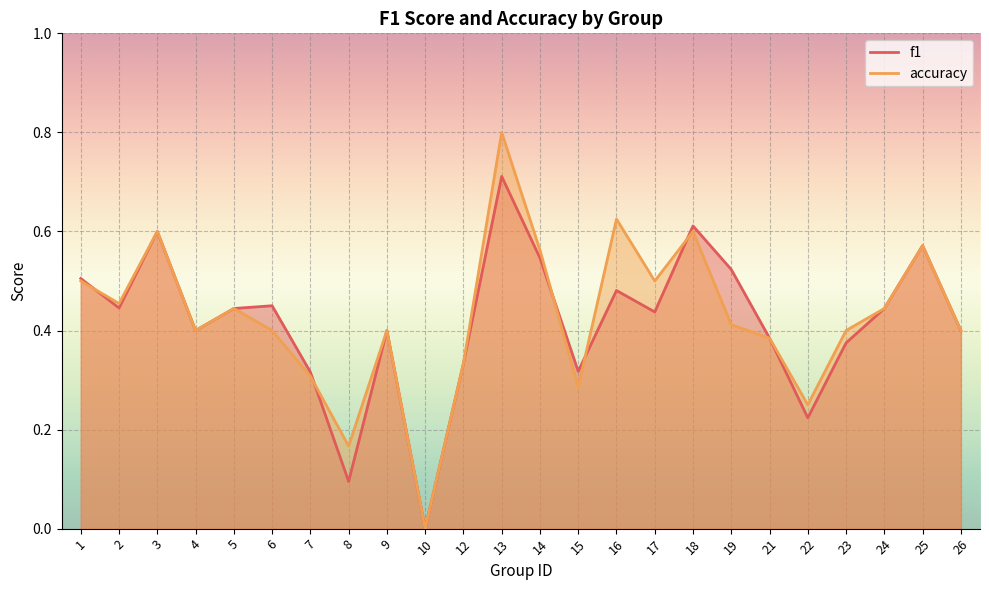

How many lines are shown in the chart?

2